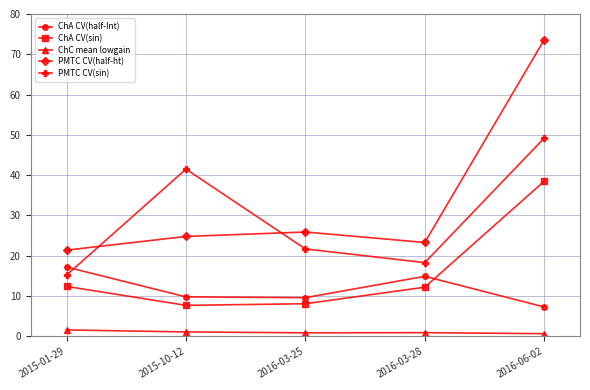

List the series in order of their peak value, lowest first.

ChC mean lowgain, ChA CV(half-Int), ChA CV(sin), PMTC CV(sin), PMTC CV(half-ht)